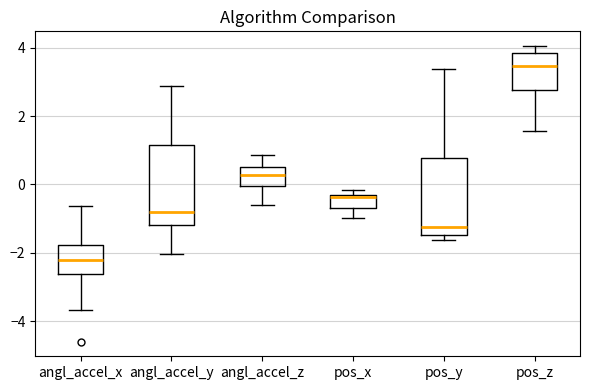

Where does the upper whisker of the box for pos_y end on the y-axis? The values are not printed on the chart, so give them approximately, as read against the axis.

3.4